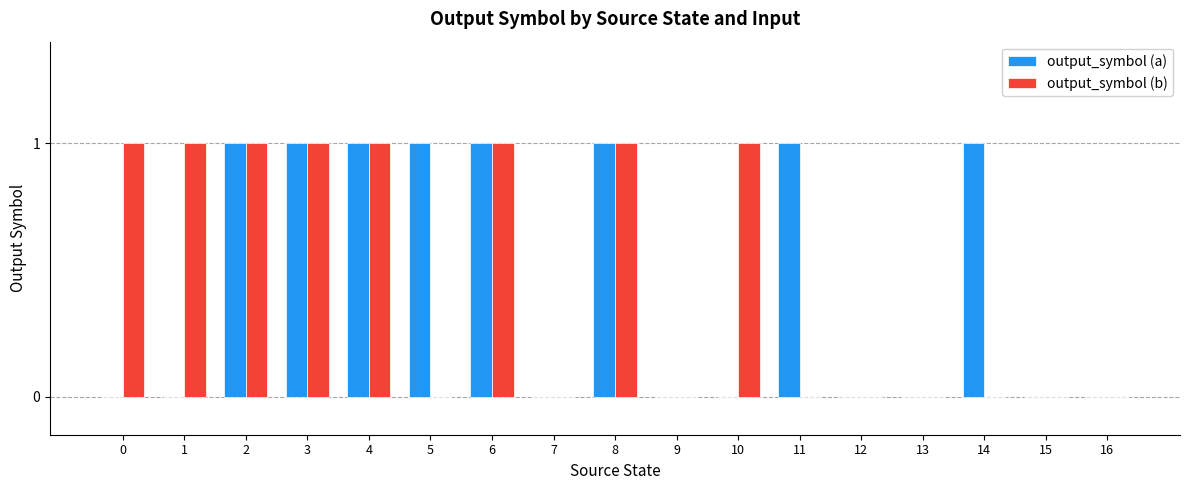

What is the sum of all output_symbol (b) values?

8